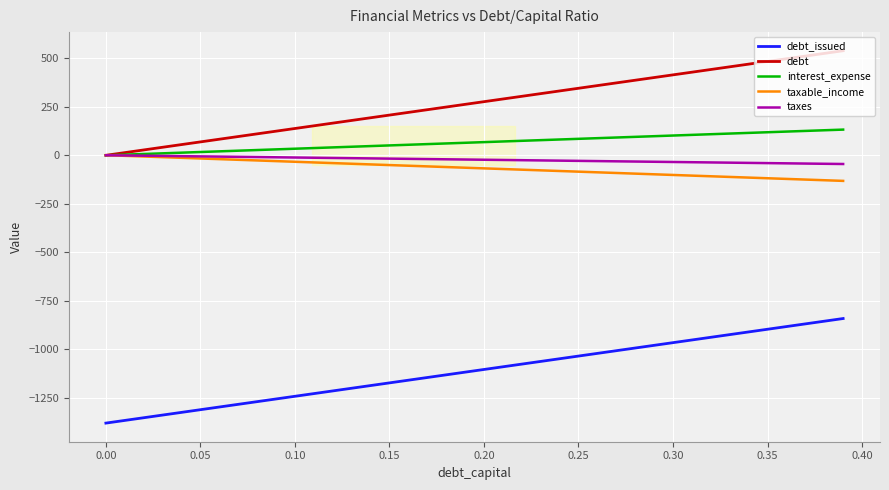

What are all the series names shown in the legend?

debt_issued, debt, interest_expense, taxable_income, taxes